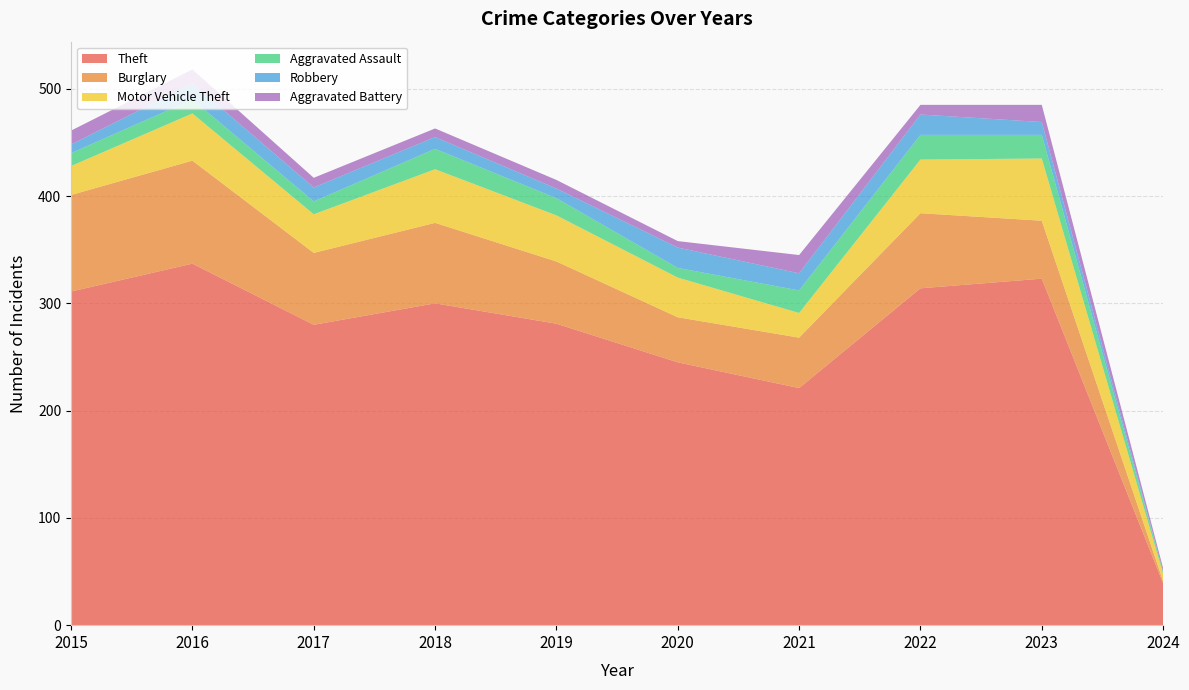

Reading left to right, what are all the values shown in this chart?

Theft: 2015=311	2016=337	2017=280	2018=300	2019=281	2020=245	2021=221	2022=314	2023=323	2024=39
Burglary: 2015=90	2016=96	2017=67	2018=75	2019=58	2020=42	2021=47	2022=70	2023=54	2024=2
Motor Vehicle Theft: 2015=27	2016=44	2017=36	2018=50	2019=43	2020=37	2021=23	2022=50	2023=58	2024=7
Aggravated Assault: 2015=12	2016=13	2017=12	2018=19	2019=16	2020=9	2021=21	2022=23	2023=22	2024=2
Robbery: 2015=8	2016=15	2017=13	2018=11	2019=9	2020=19	2021=16	2022=19	2023=12	2024=0
Aggravated Battery: 2015=13	2016=13	2017=9	2018=8	2019=8	2020=6	2021=17	2022=9	2023=16	2024=3